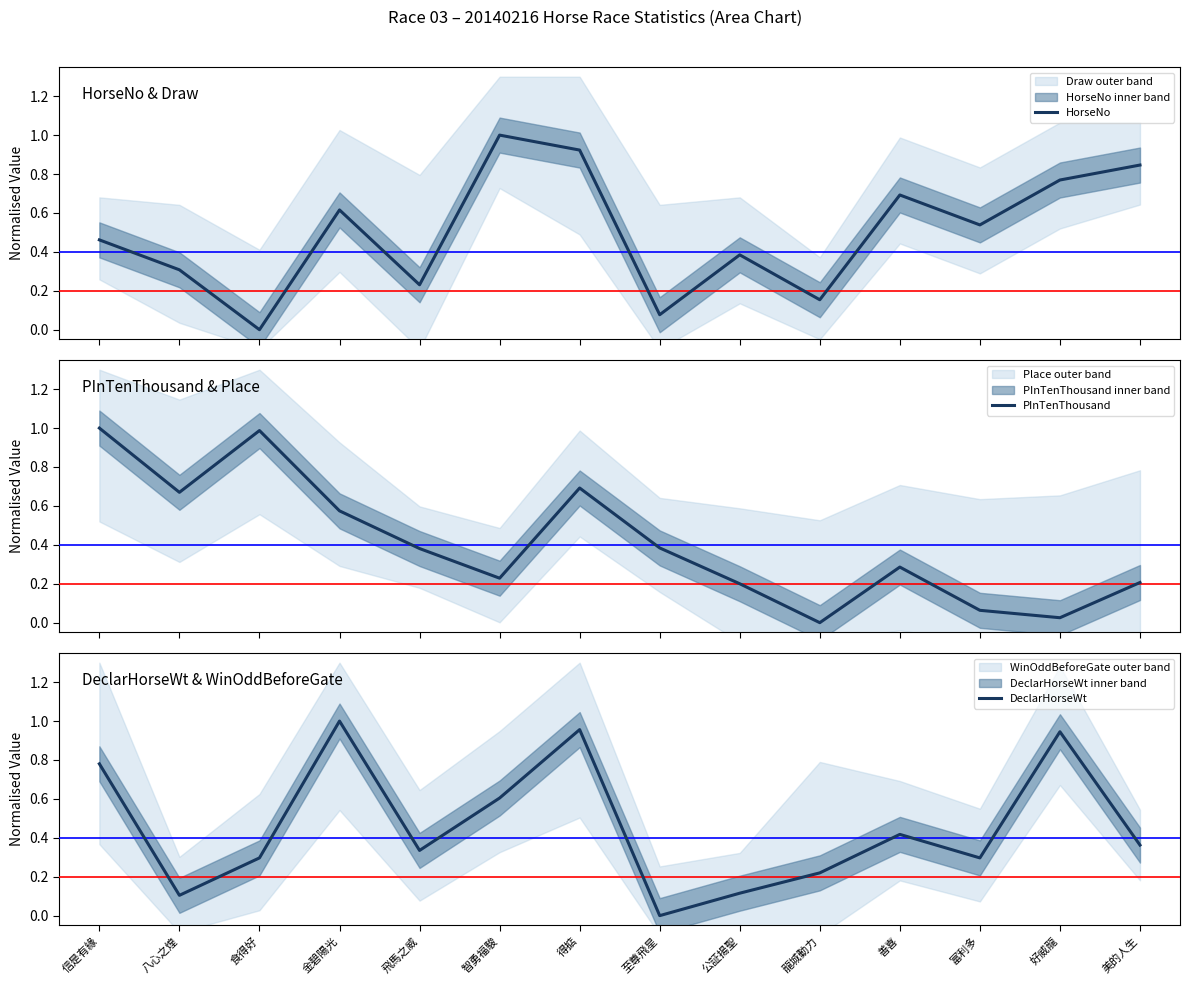

Between which two adjacent categories do PInTenThousand and DeclarHorseWt first intersect?

食得好 and 金碧陽光